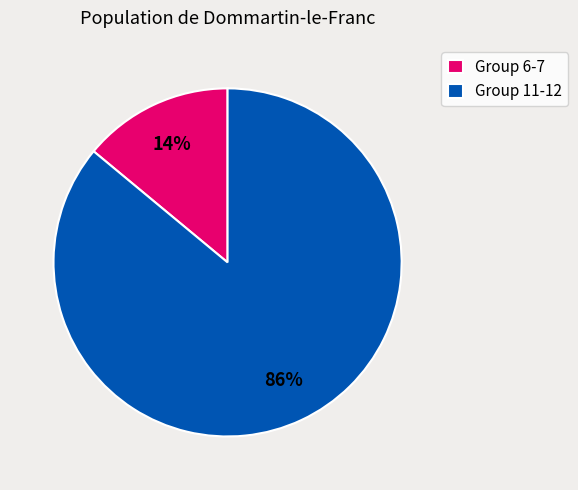

What is the smallest slice in the pie chart?

Group 6-7